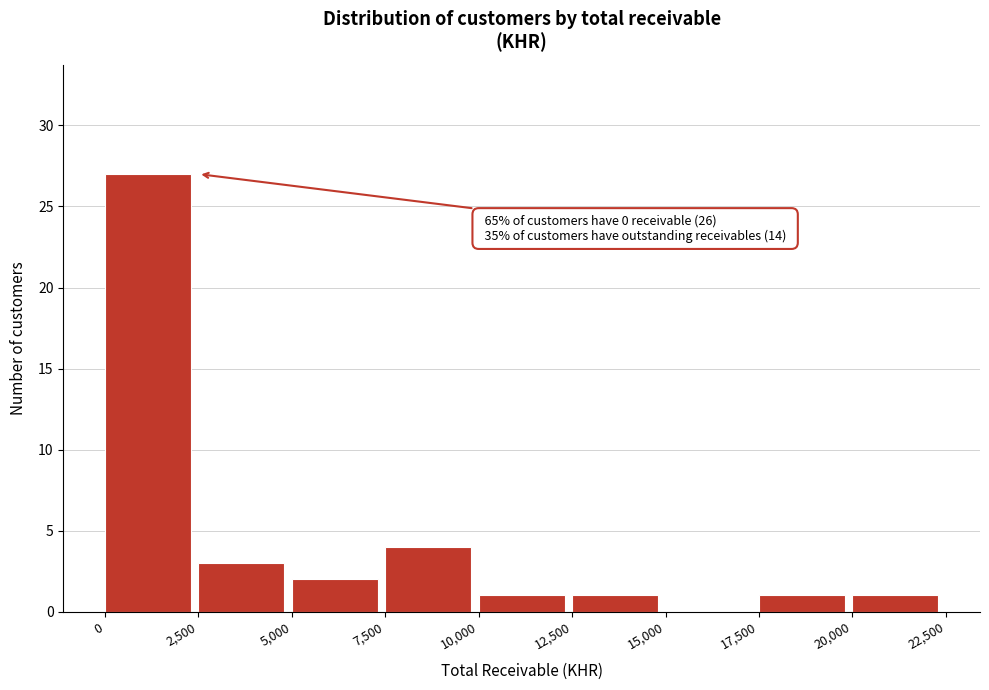

Which range on the x-axis has the tallest bar?

0 to 2,500